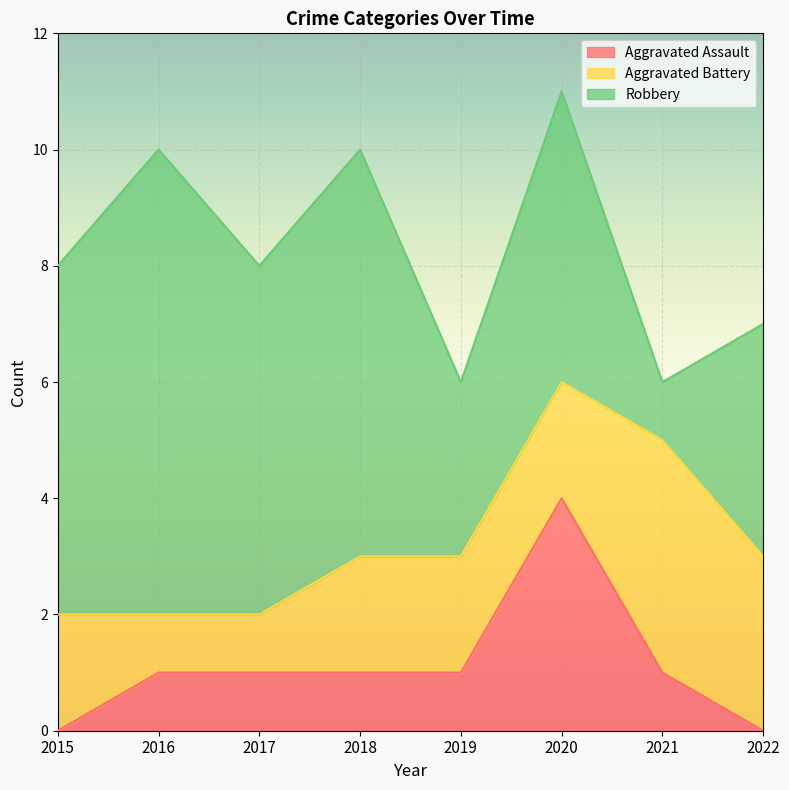

How many lines are shown in the chart?

3